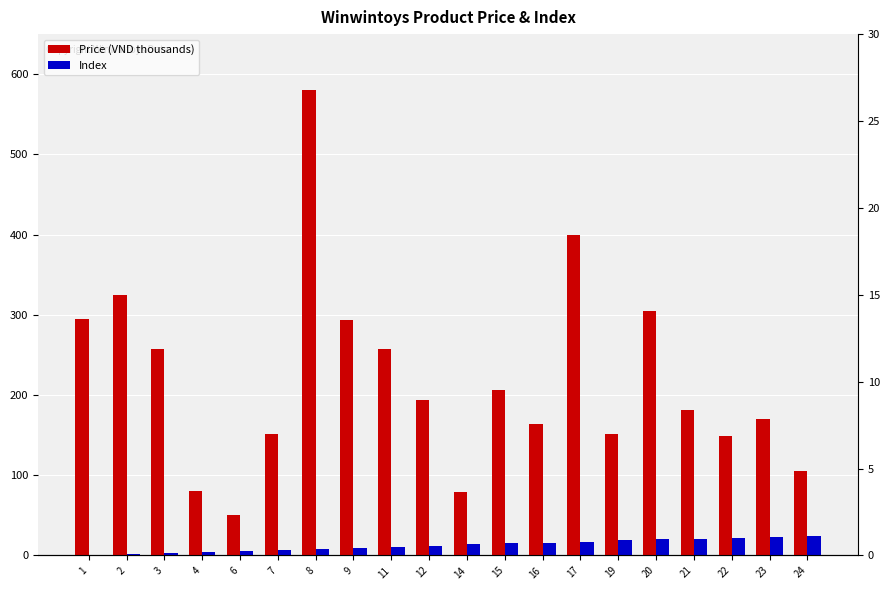

What is the highest value of the Price (VND thousands) series?

580.0